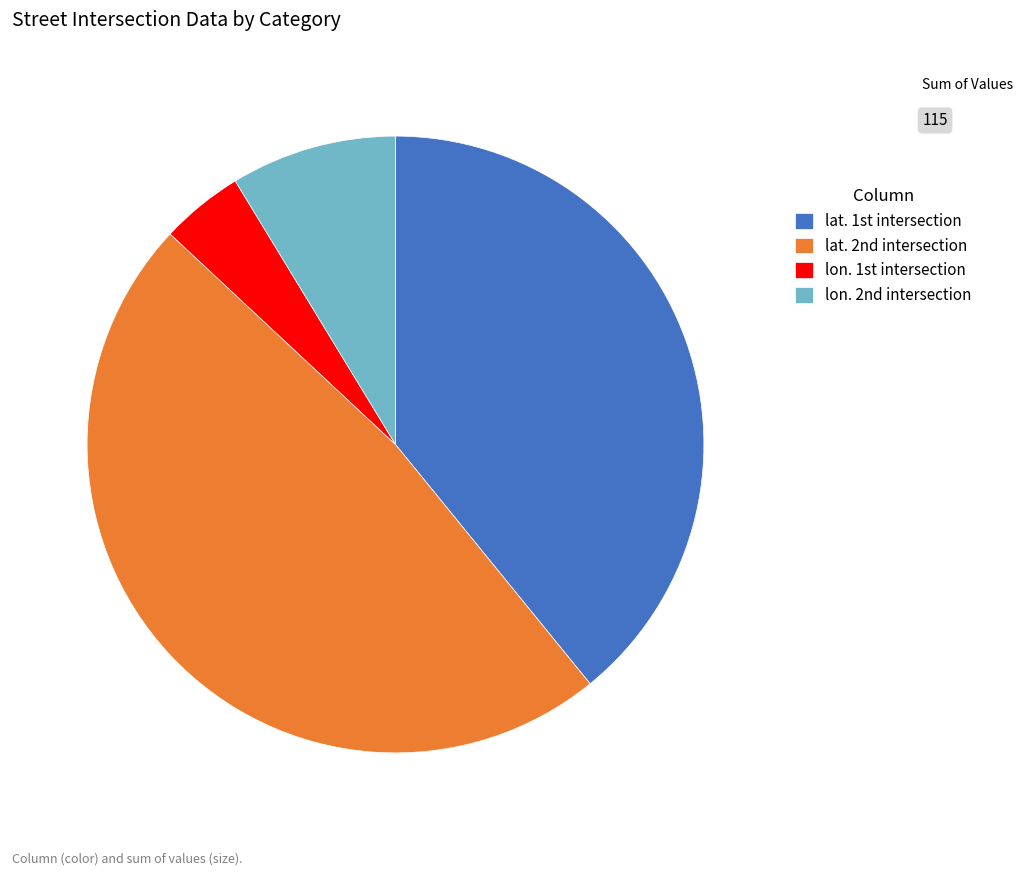

What is the smallest slice in the pie chart?

lon. 1st intersection